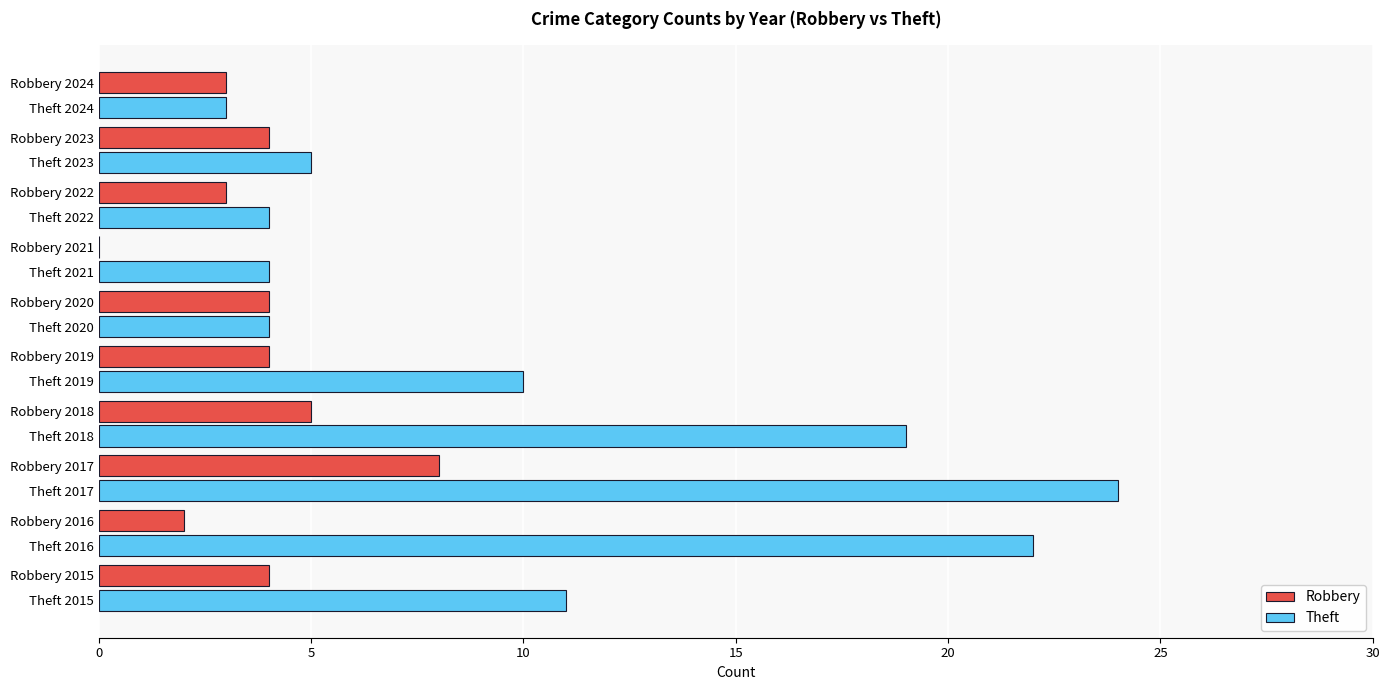

What is the average value of the Robbery series?

4